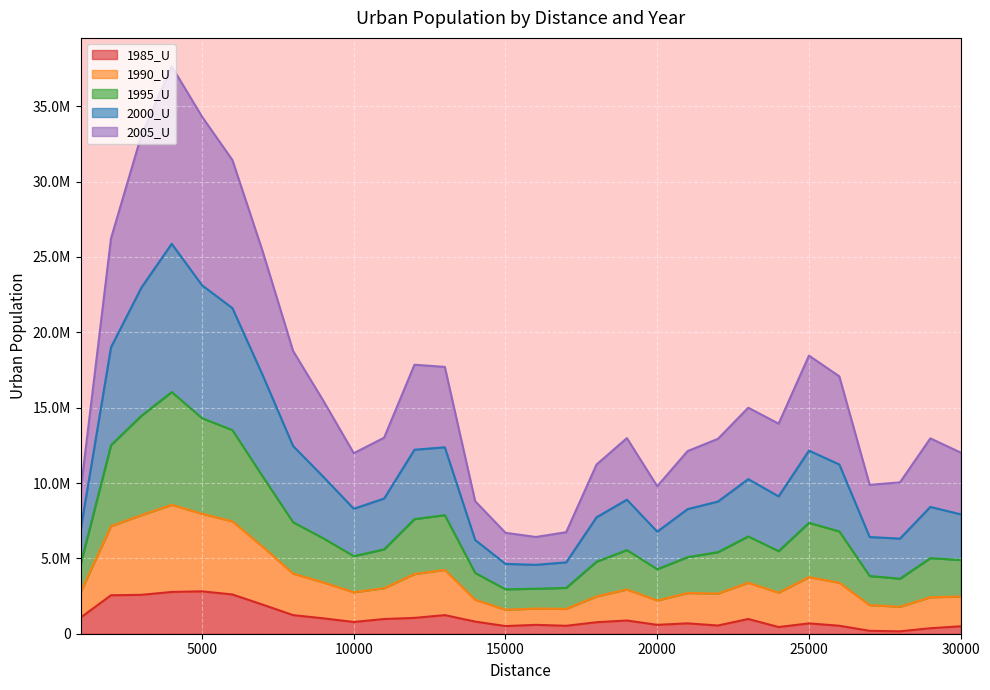

Between 24000 and 13000, which is larger?

13000